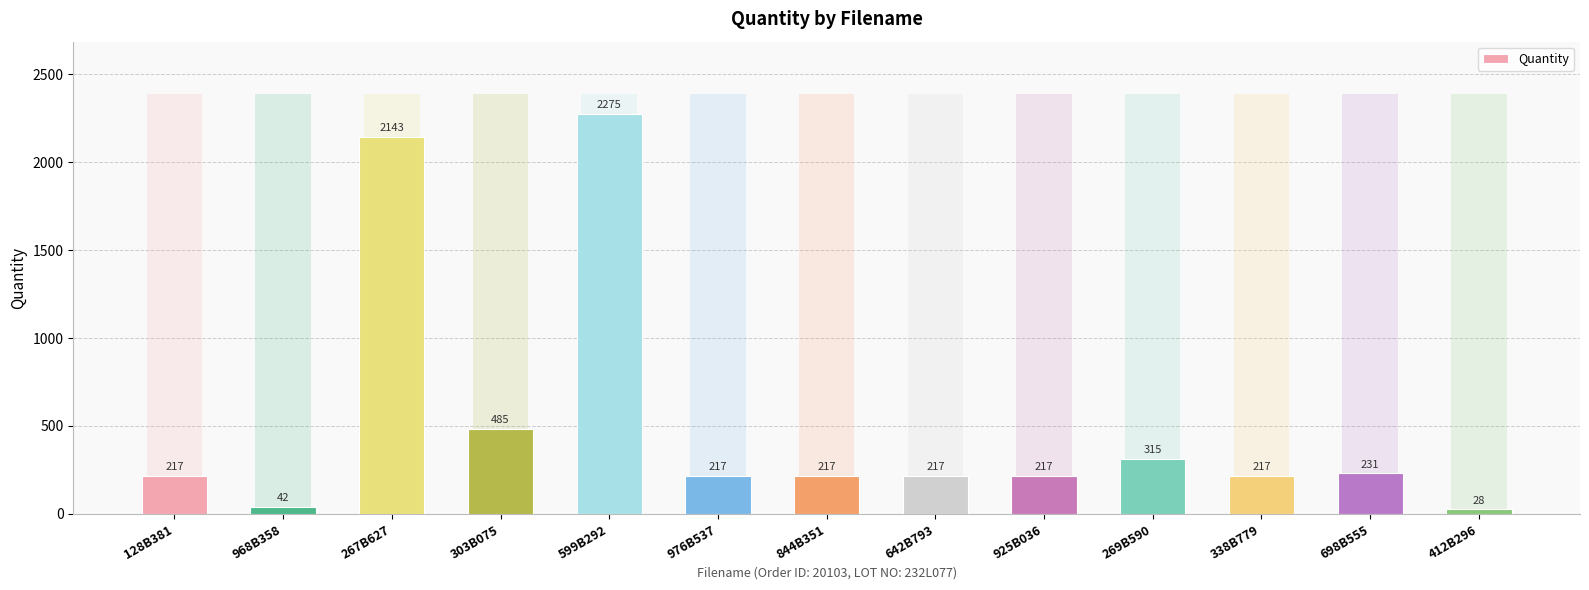

What is the maximum value shown in the chart?

2275